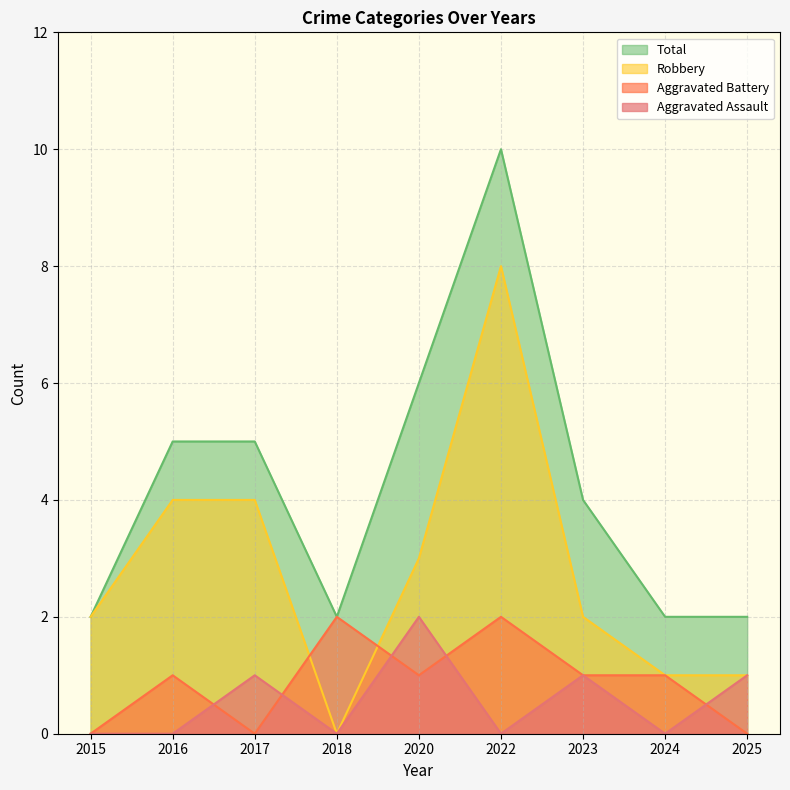

What is the value of the Robbery point at the 2nd from the left?

4